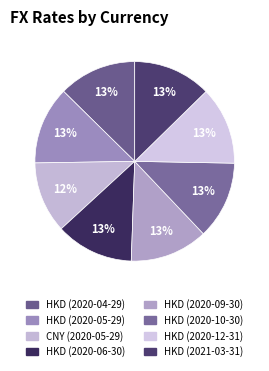

To the nearest percent, what percentage of the pie is HKD (2020-06-30)?

13%